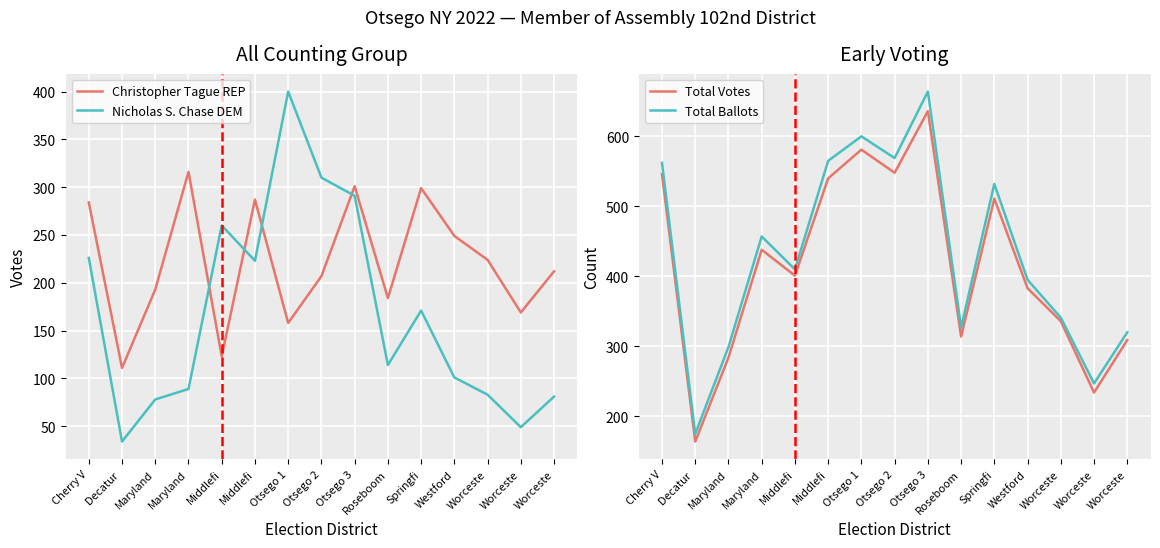

Reading left to right, extract all data points from this chart.

Christopher Tague REP: Cherry V=284	Decatur =111	Maryland=193	Maryland=316	Middlefi=123	Middlefi=287	Otsego 1=158	Otsego 2=207	Otsego 3=301	Roseboom=184	Springfi=299	Westford=249	Worceste=224	Worceste=169	Worceste=212
Nicholas S. Chase DEM: Cherry V=226	Decatur =34	Maryland=78	Maryland=89	Middlefi=260	Middlefi=223	Otsego 1=400	Otsego 2=310	Otsego 3=291	Roseboom=114	Springfi=171	Westford=101	Worceste=83	Worceste=49	Worceste=81
Total Votes: Cherry V=546	Decatur =164	Maryland=284	Maryland=438	Middlefi=401	Middlefi=540	Otsego 1=581	Otsego 2=548	Otsego 3=636	Roseboom=314	Springfi=511	Westford=383	Worceste=336	Worceste=234	Worceste=309
Total Ballots: Cherry V=562	Decatur =175	Maryland=299	Maryland=457	Middlefi=410	Middlefi=565	Otsego 1=600	Otsego 2=569	Otsego 3=664	Roseboom=327	Springfi=532	Westford=395	Worceste=341	Worceste=247	Worceste=320